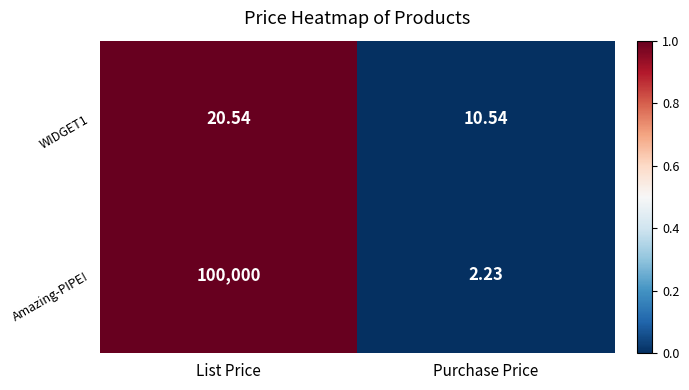

Which series has the widest spread of values?

Amazing-PIPE!